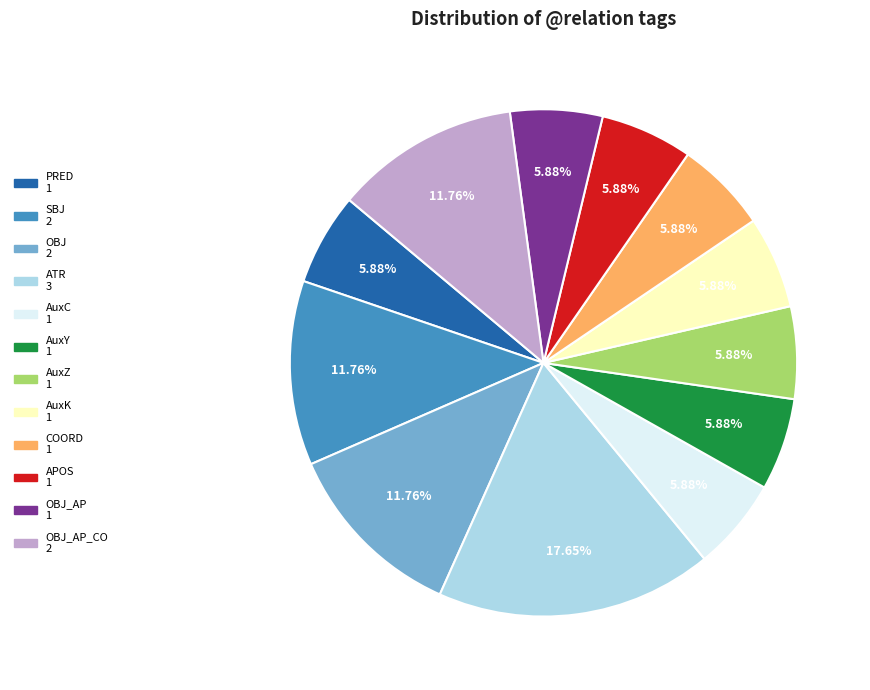

How many slices are in this pie chart?

12